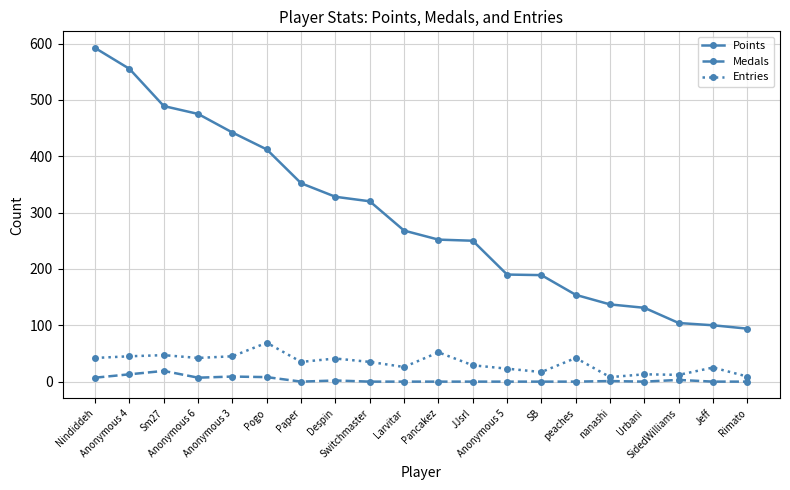

True or false: Entries has more than 1 points higher than both neighbors.

True